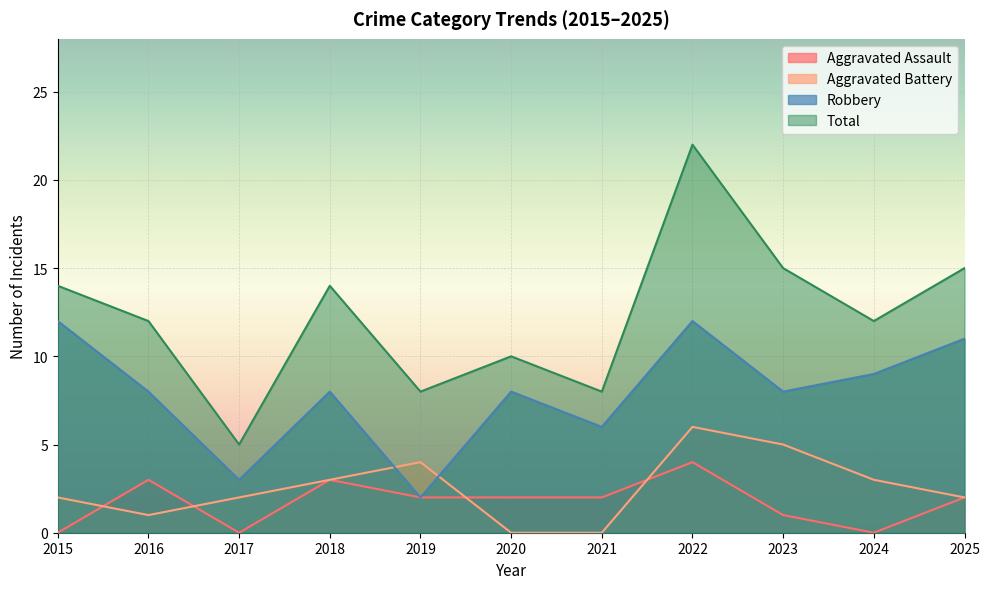

True or false: Aggravated Battery has more than 1 points higher than both neighbors.

True